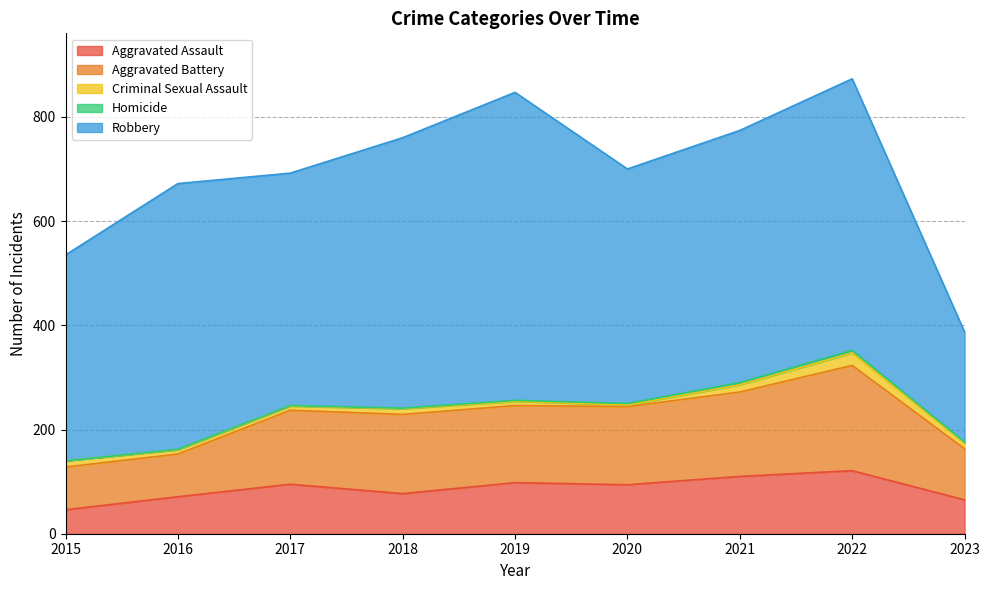

At which category is the sum across all series the highest?

2022